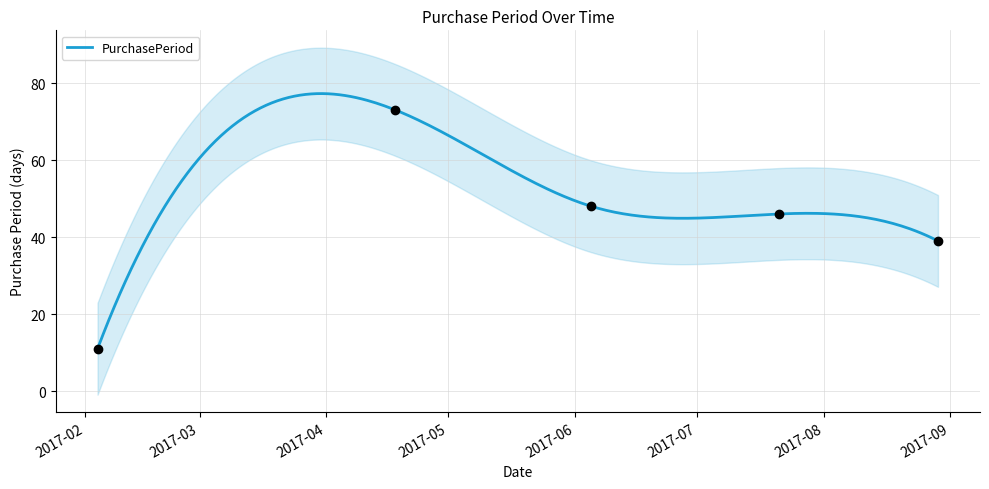

What is the change in value from 2017-02-04 to 2017-04-18?

+62